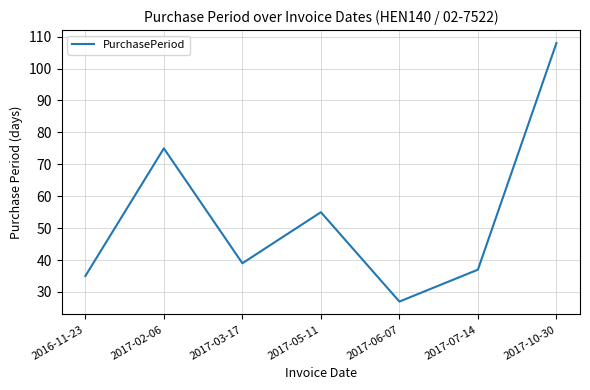

The chart shows a value of 45 at 2017-06-07. True or false?

False